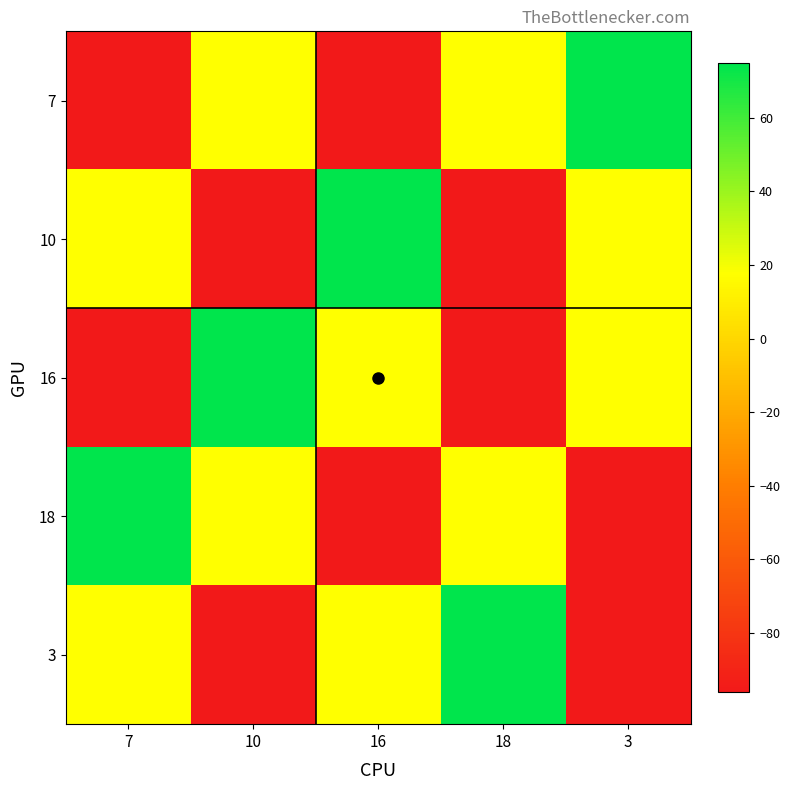

Reading right to left, extract all data points from this chart.

7: 3=74.7	18=17.4	16=-96.0	10=17.4	7=-96.0
10: 3=17.4	18=-96.0	16=74.7	10=-96.0	7=17.4
16: 3=17.4	18=-96.0	16=17.4	10=74.7	7=-96.0
18: 3=-96.0	18=17.4	16=-96.0	10=17.4	7=74.7
3: 3=-96.0	18=74.7	16=17.4	10=-96.0	7=17.4